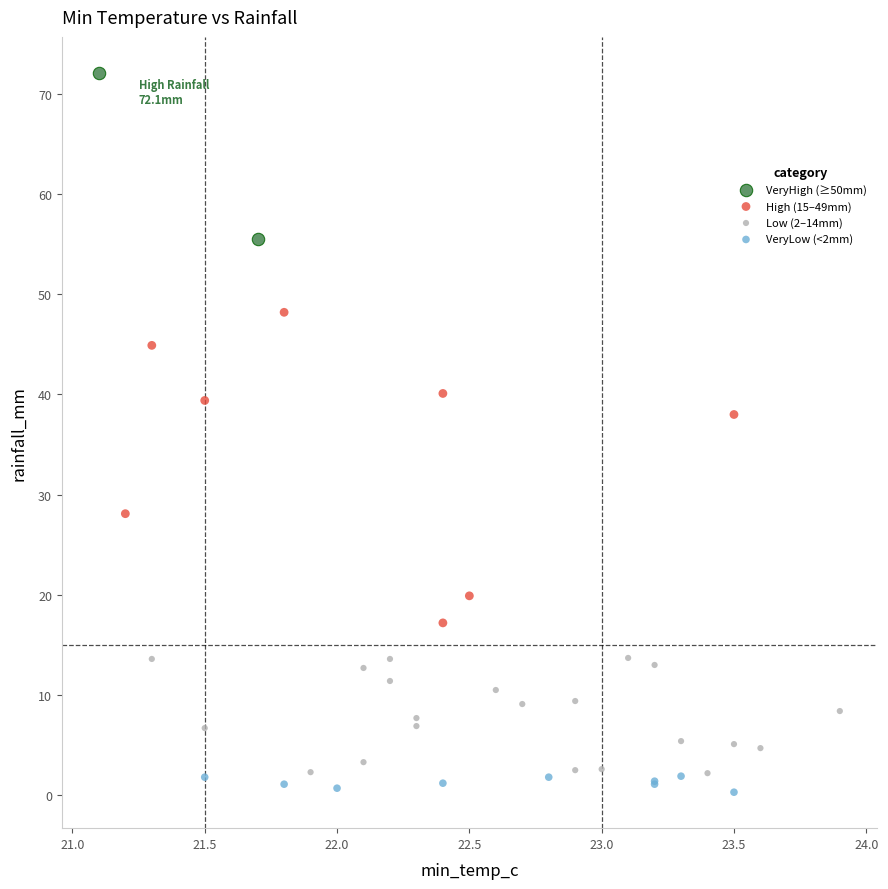

What are all the series names shown in the legend?

VeryHigh (≥50mm), High (15–49mm), Low (2–14mm), VeryLow (<2mm)